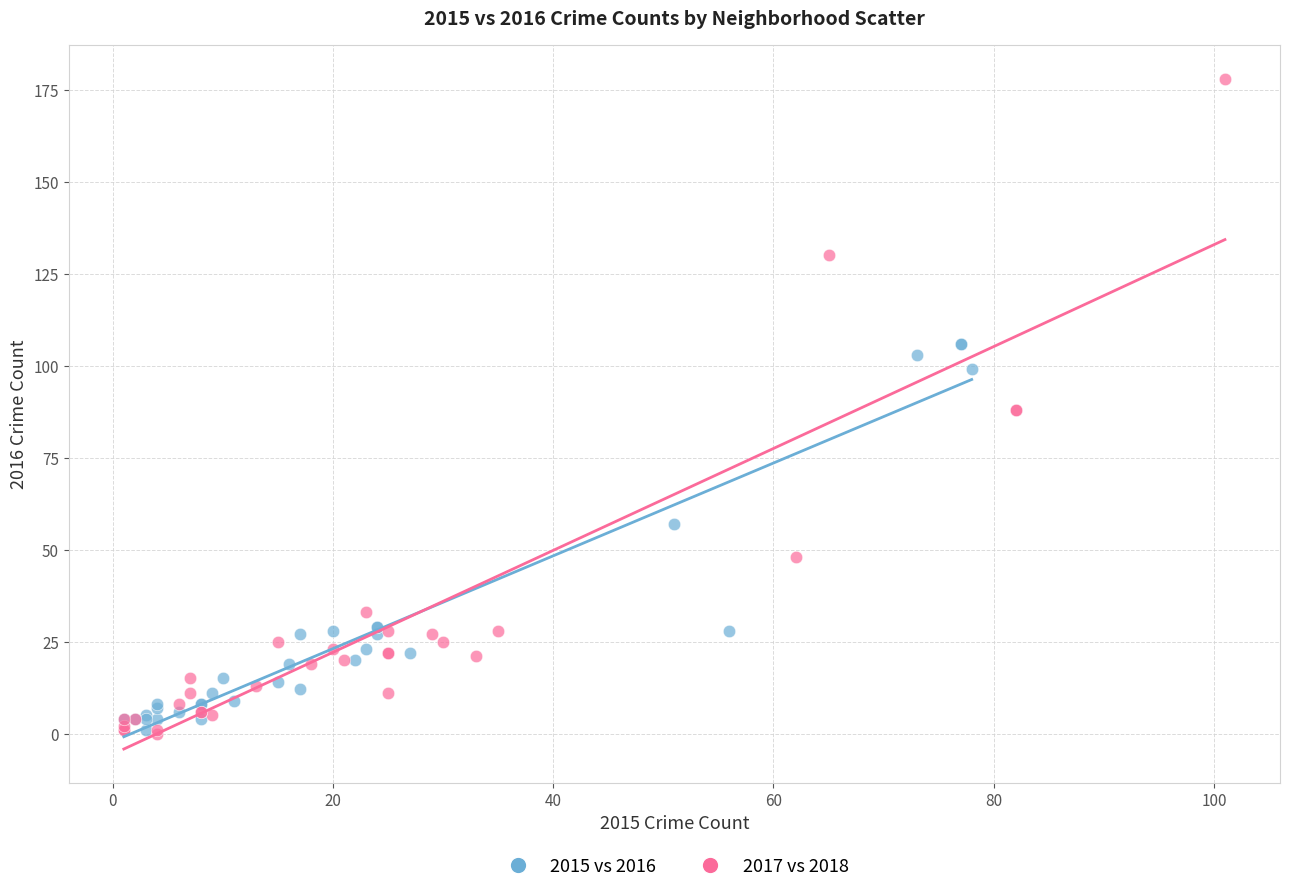

What are all the series names shown in the legend?

2015 vs 2016, 2017 vs 2018